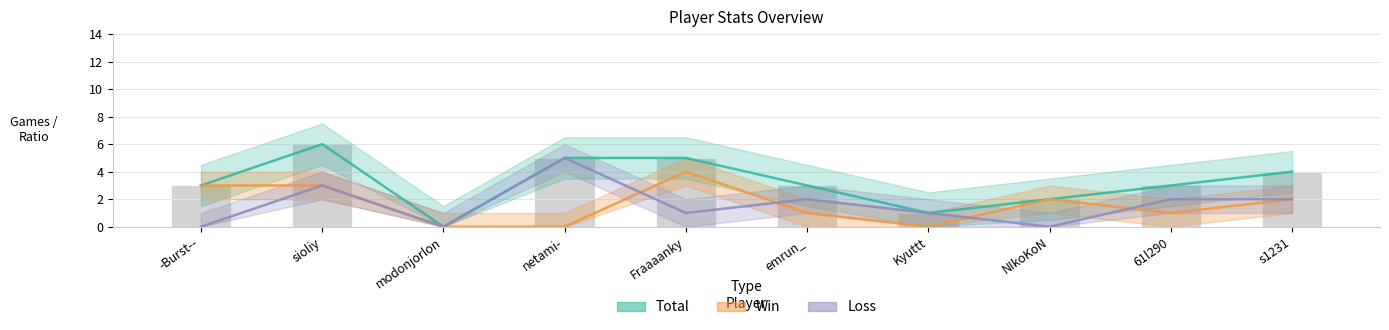

What is the difference between the maximum and minimum values in the Win series?

4